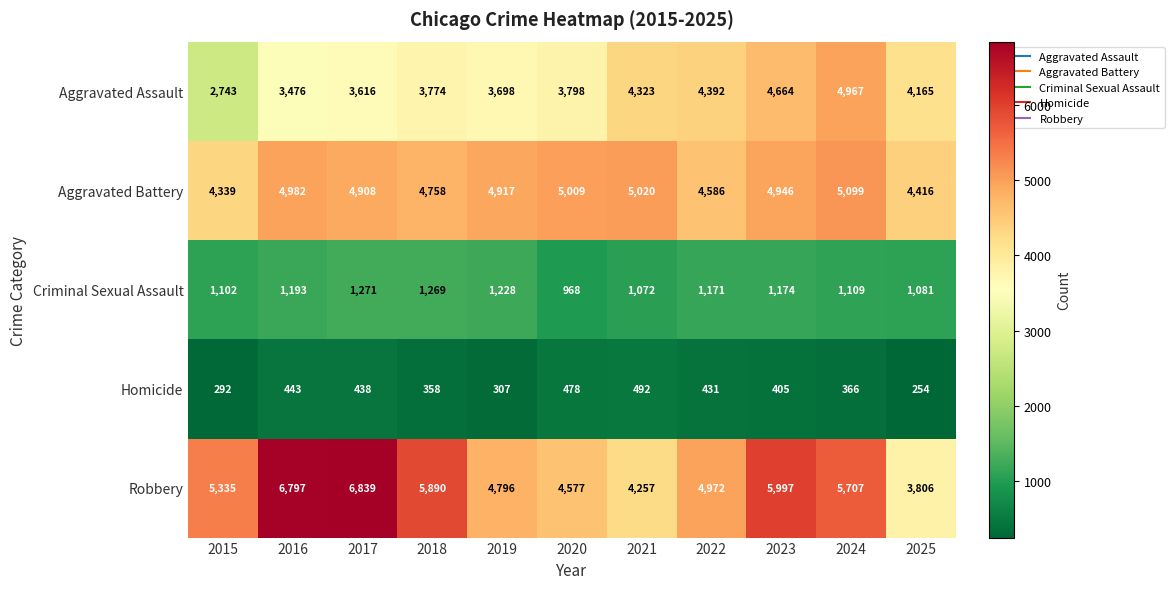

Rank the categories by Aggravated Battery value from highest to lowest.

2024, 2021, 2020, 2016, 2023, 2019, 2017, 2018, 2022, 2025, 2015